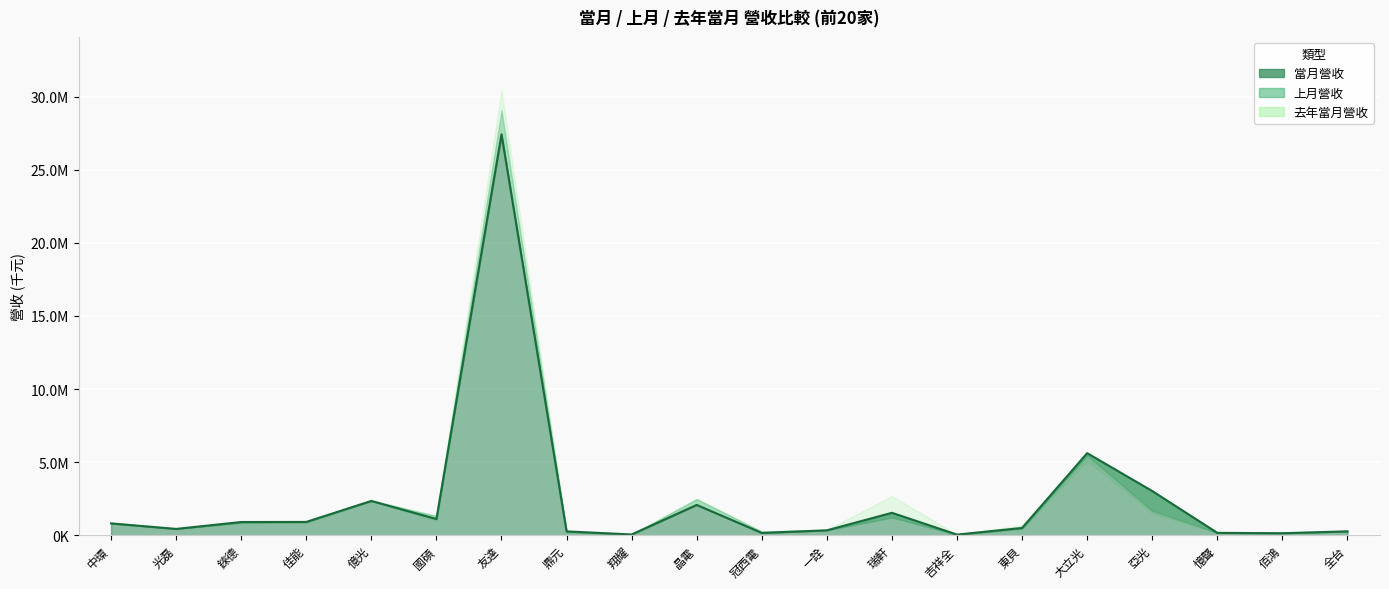

After their last crossing, which series has the higher values: 去年當月營收 or 上月營收?

上月營收